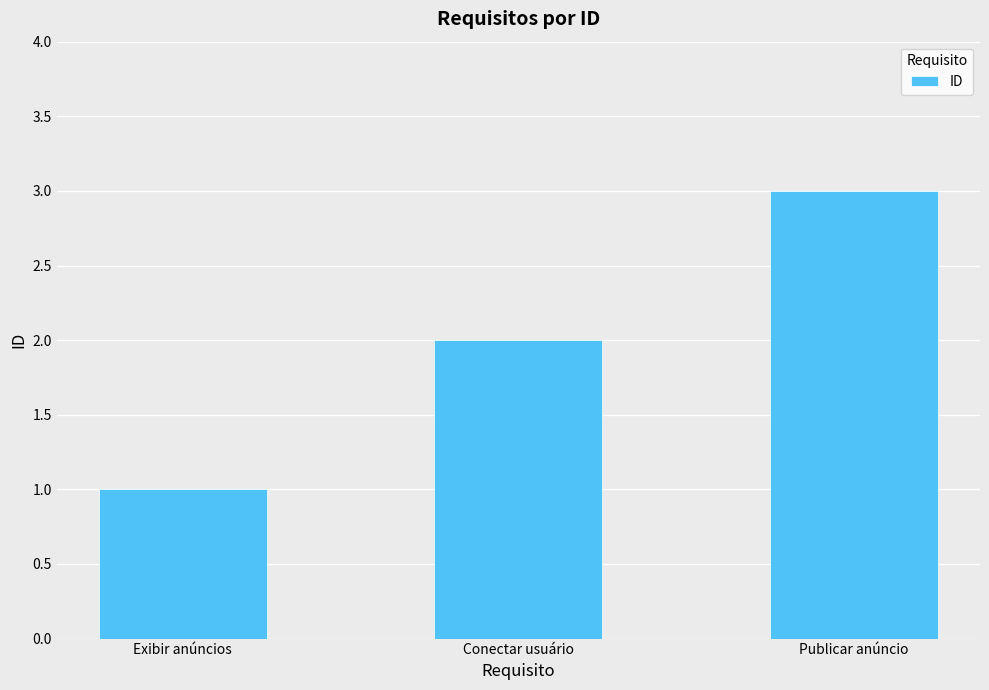

Reading left to right, extract all data points from this chart.

Exibir anúncios=1	Conectar usuário=2	Publicar anúncio=3